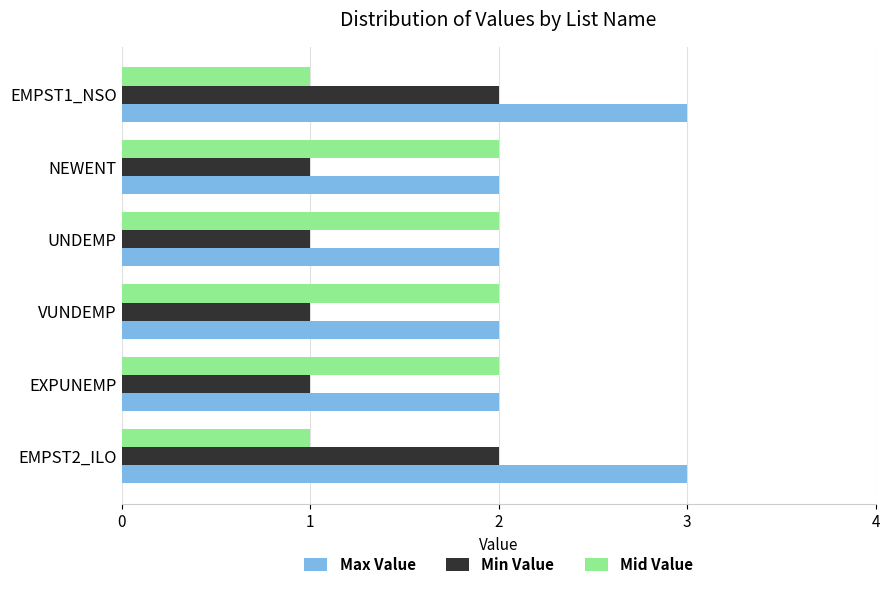

What is the sum of all Min Value values?

8